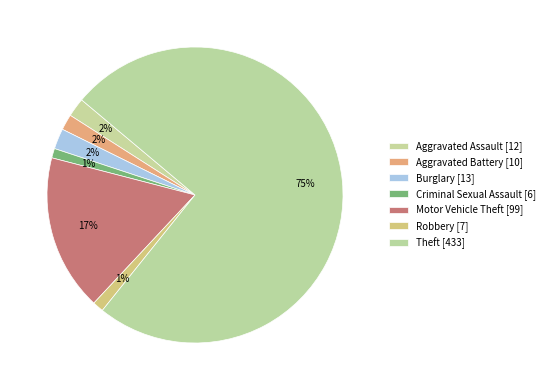

Approximately how many times larger is the value at Robbery compared to Aggravated Battery?

0.7